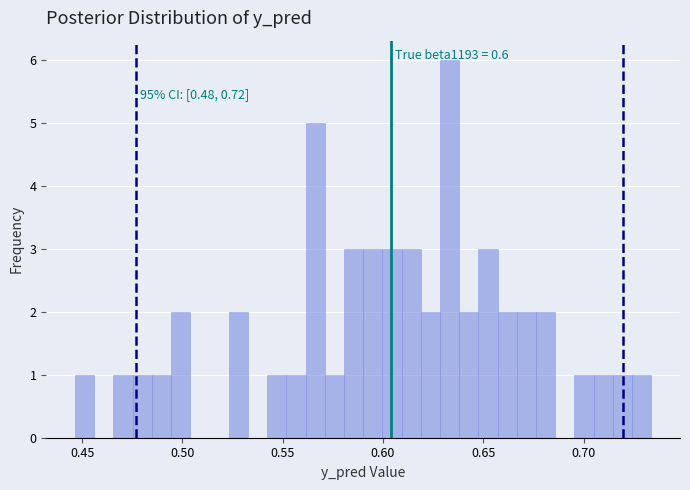

Around what value on the x-axis is the tallest bar? Give the approximate position of its centre, as read against the axis.

0.635